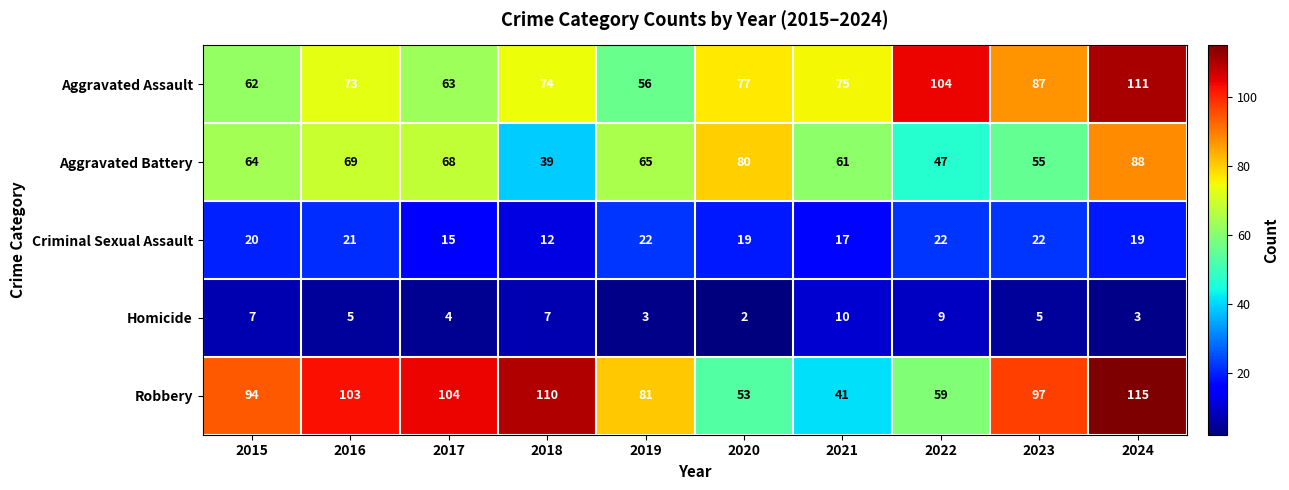

What is the maximum value shown in the chart?

115